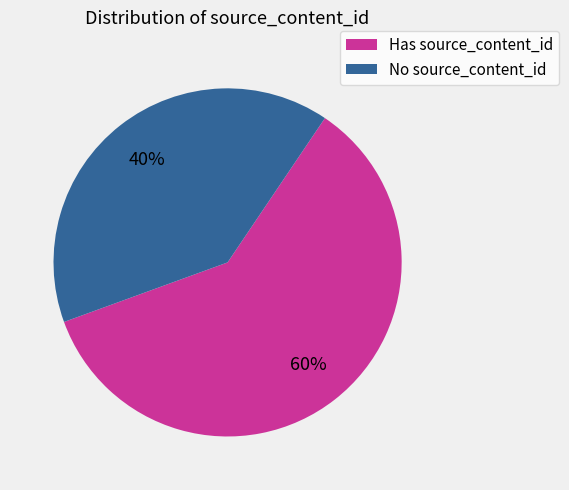

To the nearest percent, what is the difference between the largest and smallest slice percentages?

20%